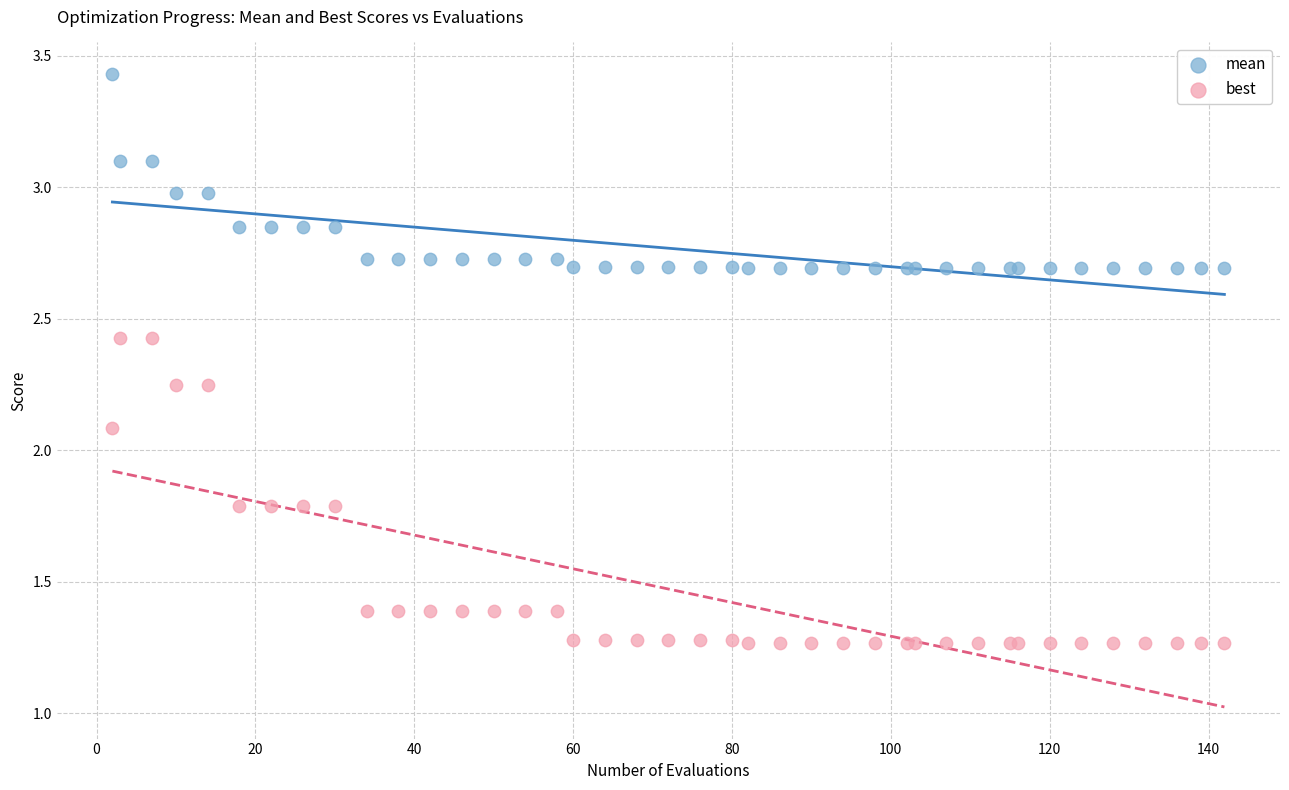

Which series contains the highest Y value?

mean